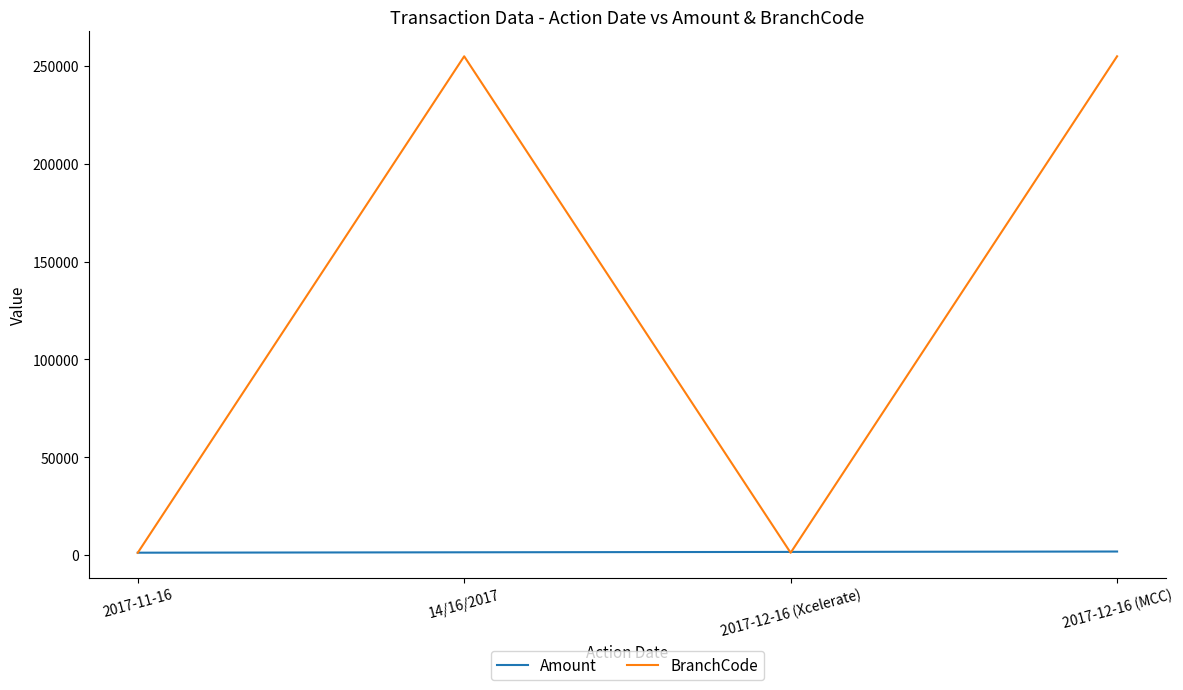

Is this an area chart (filled region under the line)?

No